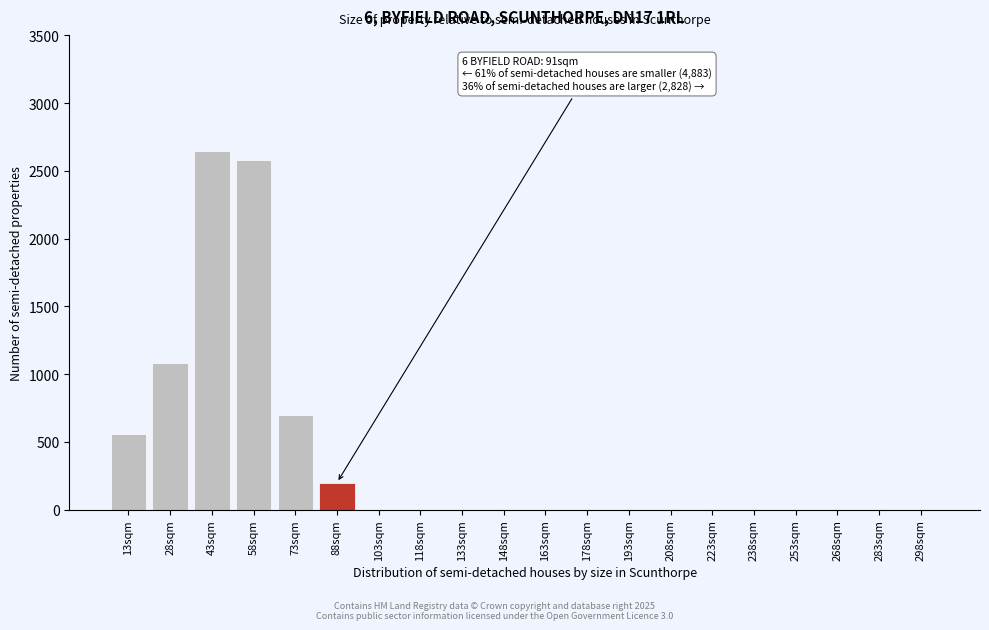

Reading left to right, list all the values displayed in this chart.

13sqm=560	28sqm=1080	43sqm=2650	58sqm=2580	73sqm=700	88sqm=200	103sqm=0	118sqm=0	133sqm=0	148sqm=0	163sqm=0	178sqm=0	193sqm=0	208sqm=0	223sqm=0	238sqm=0	253sqm=0	268sqm=0	283sqm=0	298sqm=0